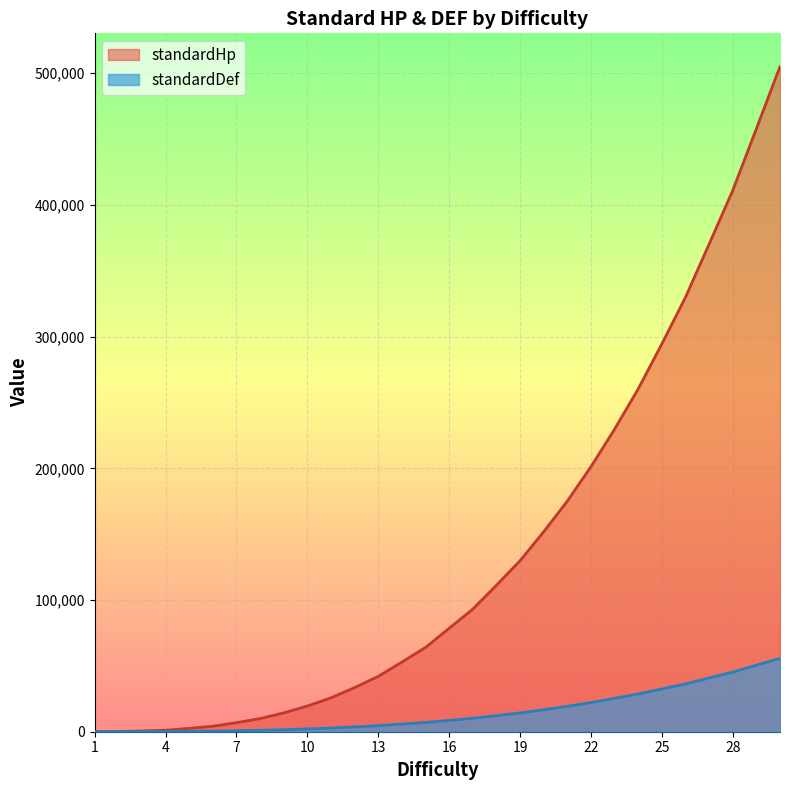

True or false: standardDef has more than 2 points higher than both neighbors.

False